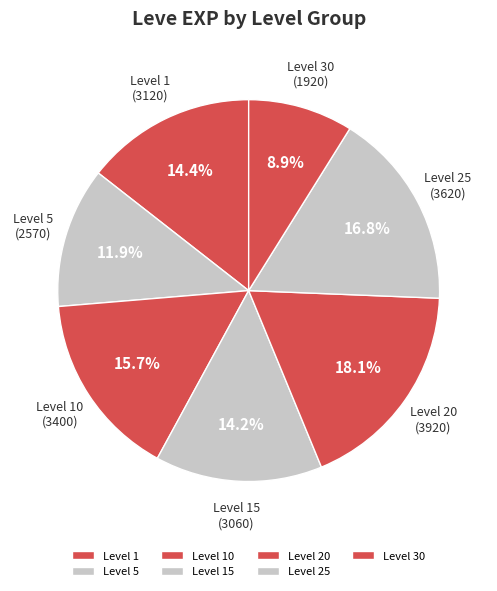

Does any single category account for the majority?

No